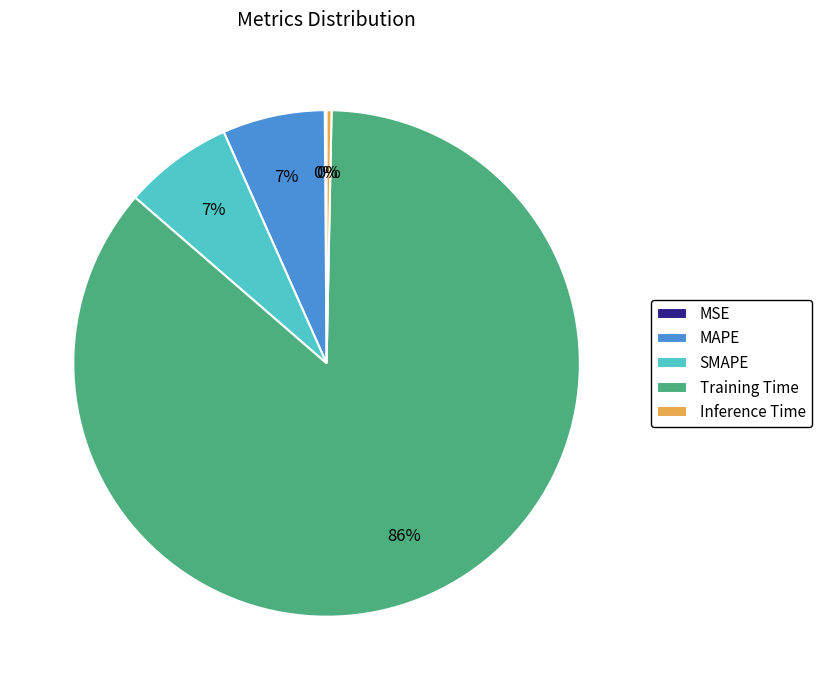

Do Inference Time and MAPE together represent more than half of the pie?

No